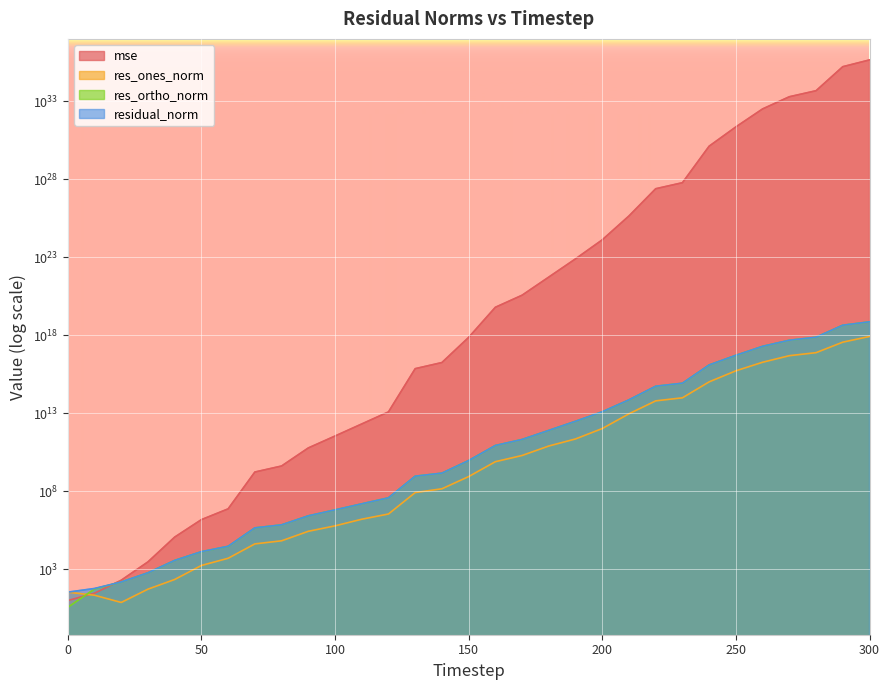

What is the minimum value shown in the chart?

3.7